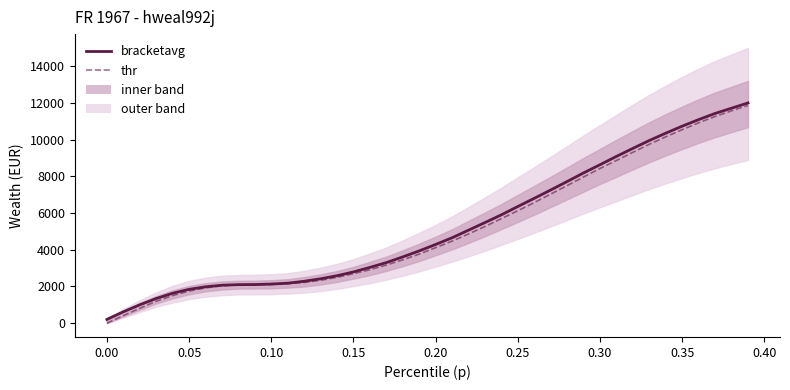

How many values in the thr series exceed 4112?

20